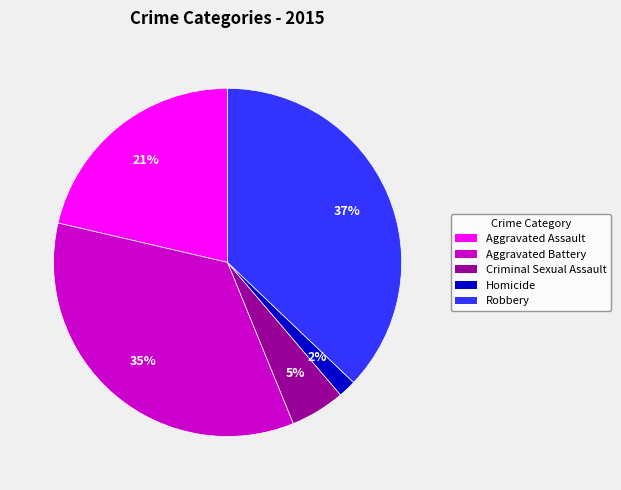

Does any single category account for the majority?

No